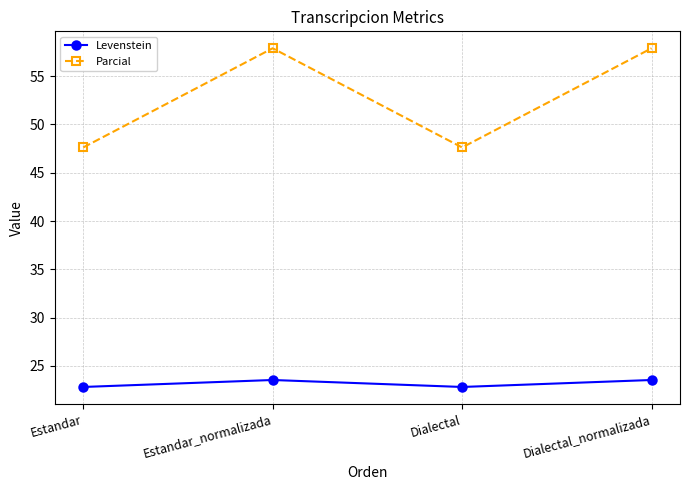

What is the minimum value shown in the chart?

22.8